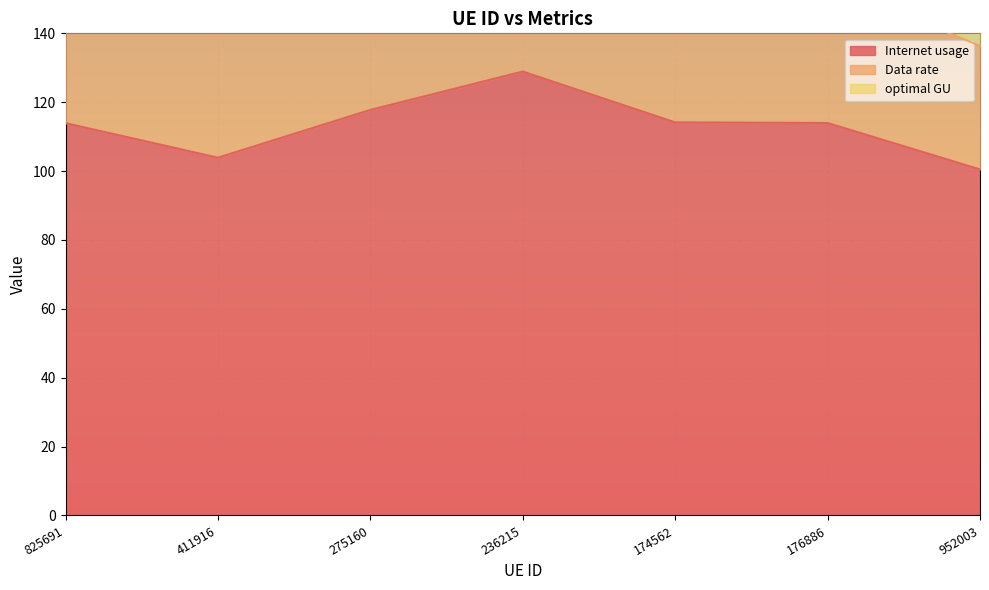

True or false: optimal GU and Internet usage cross at least once.

False